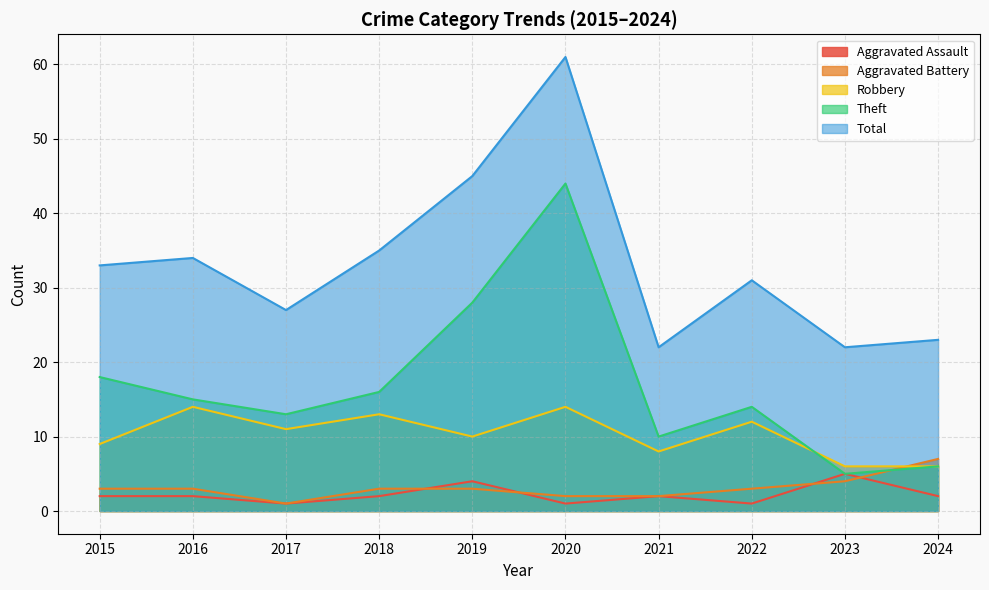

True or false: Theft has more than 0 points higher than both neighbors.

True